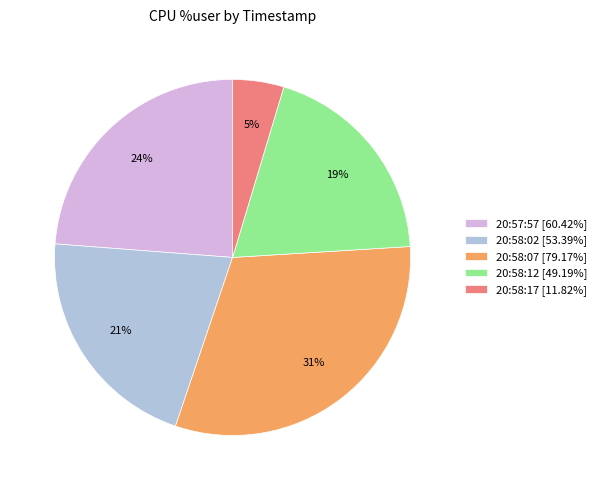

What is the largest slice in the pie chart?

20:58:07